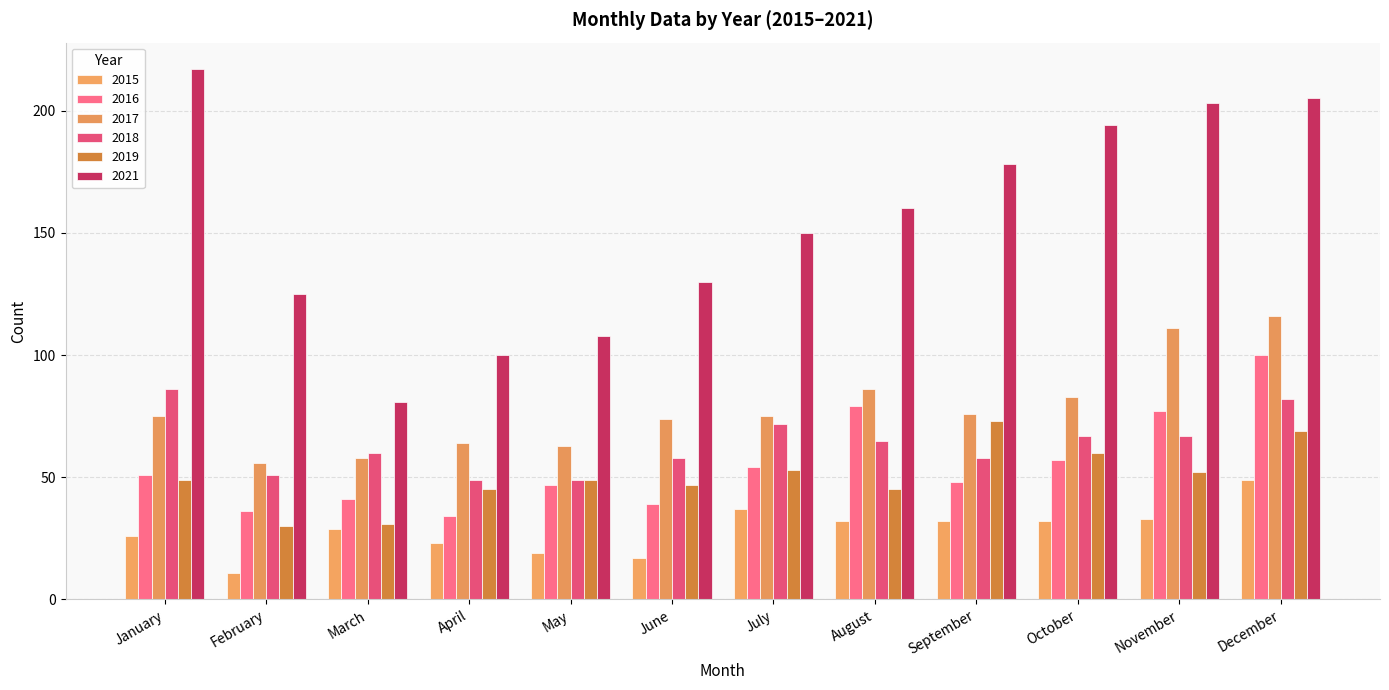

The value of 2019 at May is 26. True or false?

False